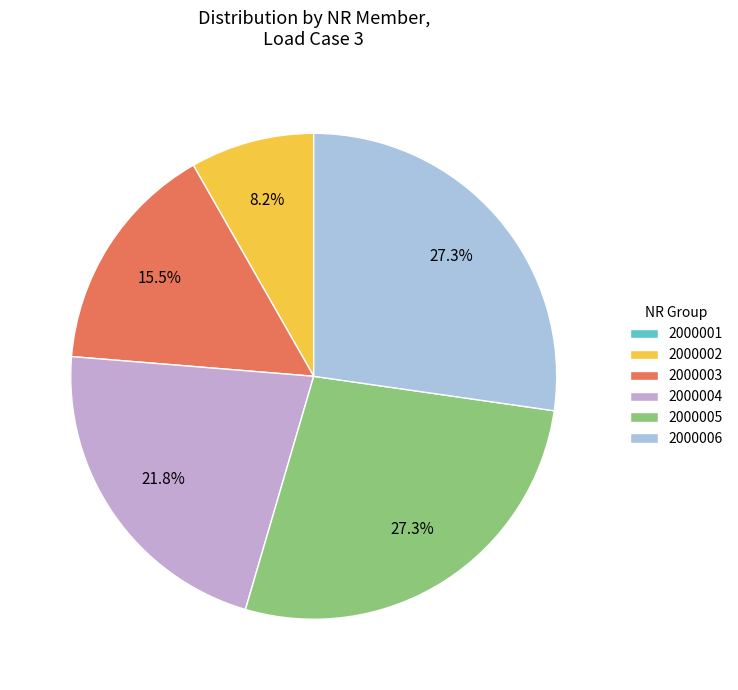

Between 2000002 and 2000004, which is larger?

2000004